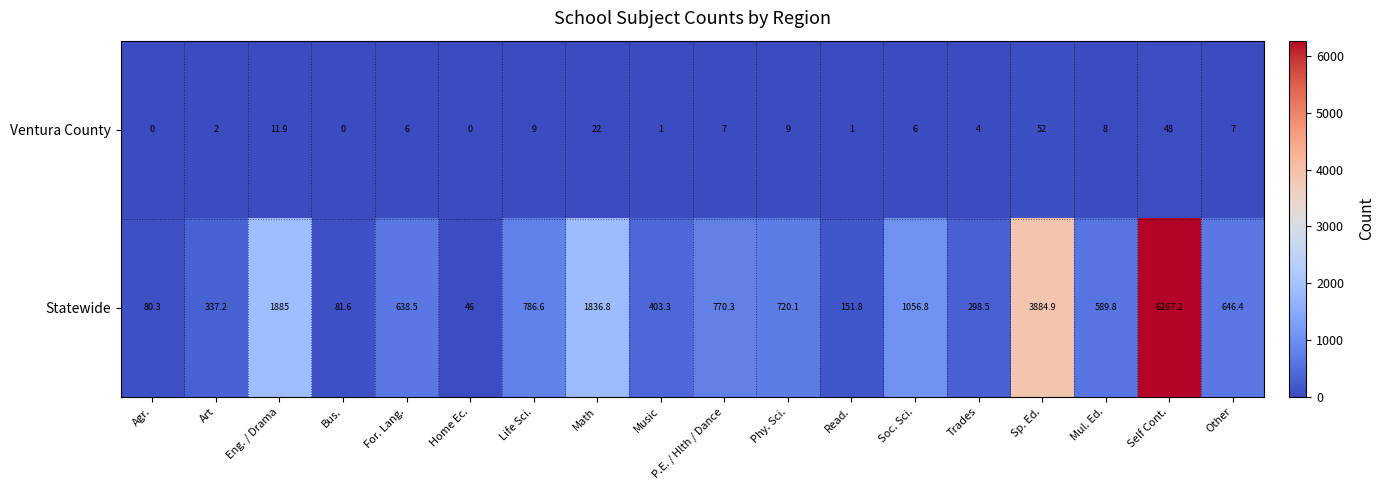

What is the sum of the Statewide values at Read. and Sp. Ed.?

4036.7